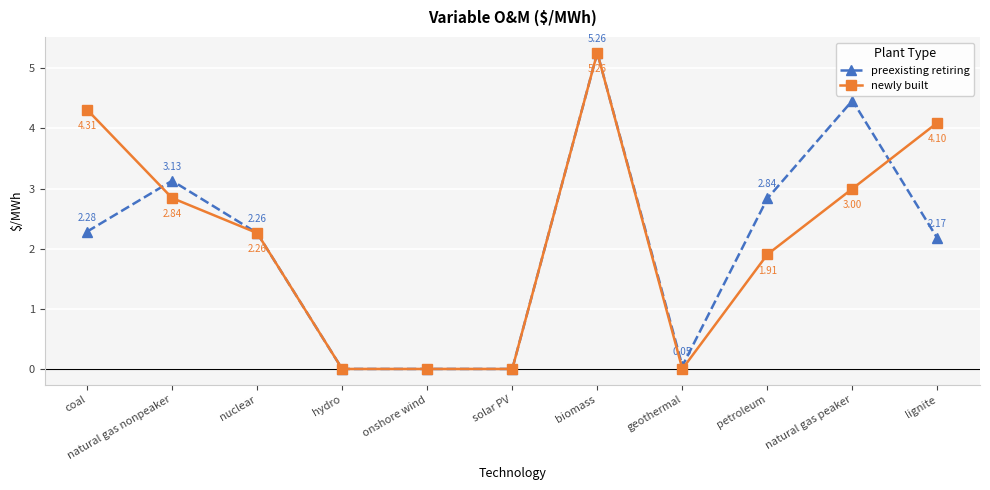

At lignite, list the series in order from largest to smallest.

newly built, preexisting retiring